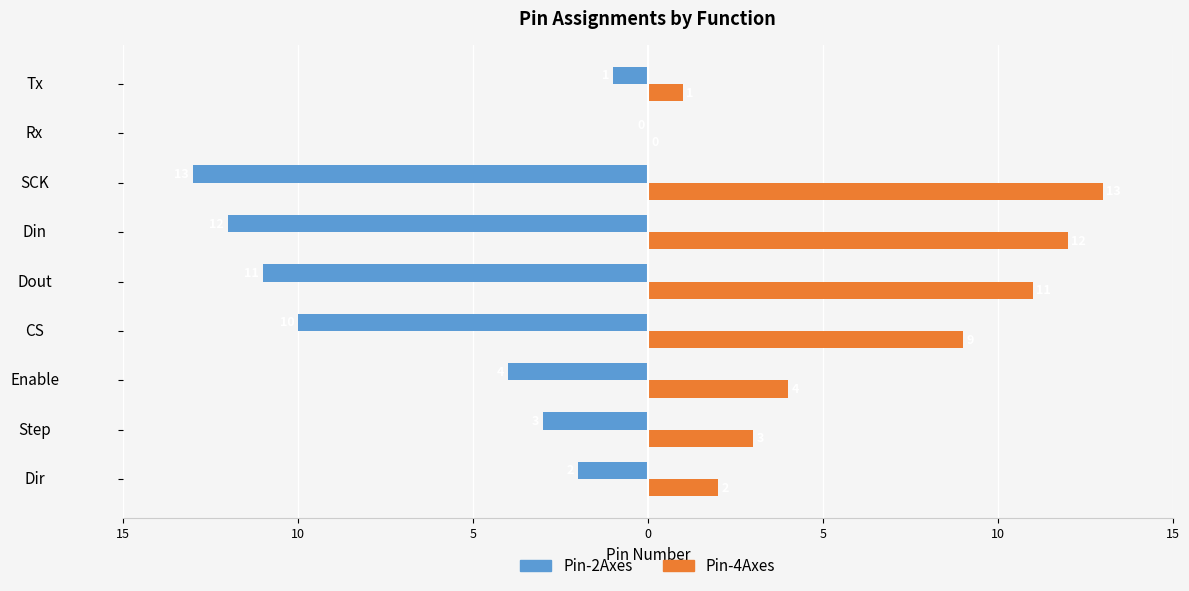

What are all the series names shown in the legend?

Pin-2Axes, Pin-4Axes